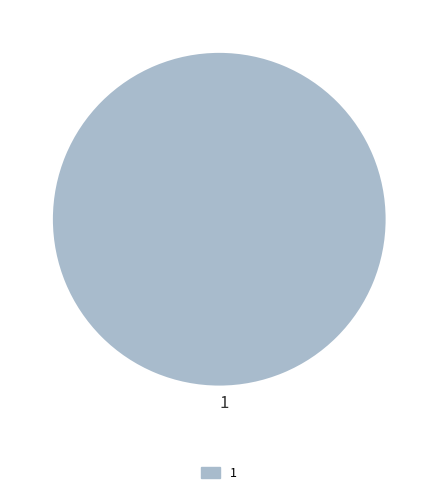

The 1 slice represents 100% of the pie. True or false?

True